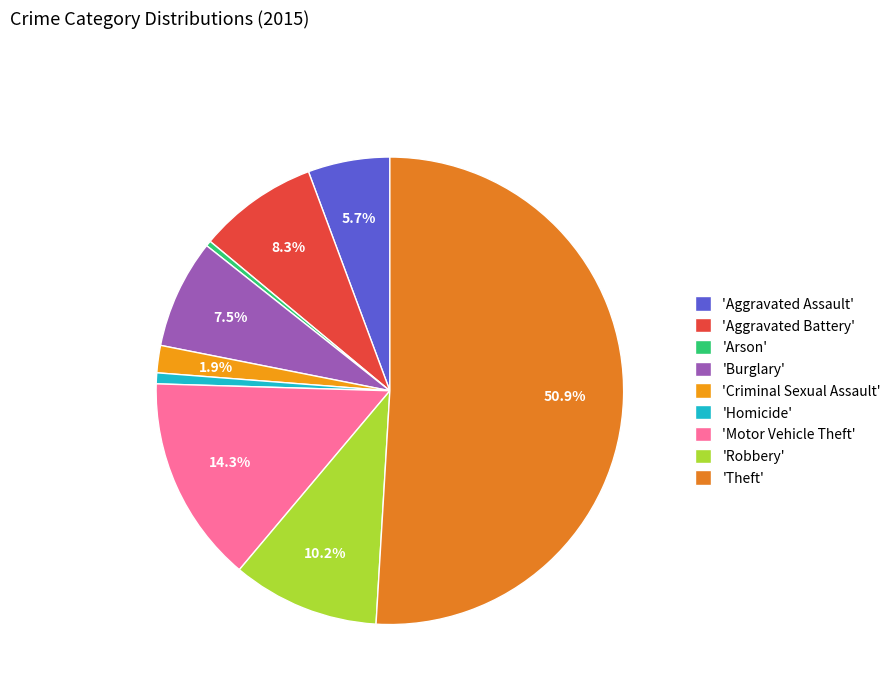

Count the number of slices in the pie.

9